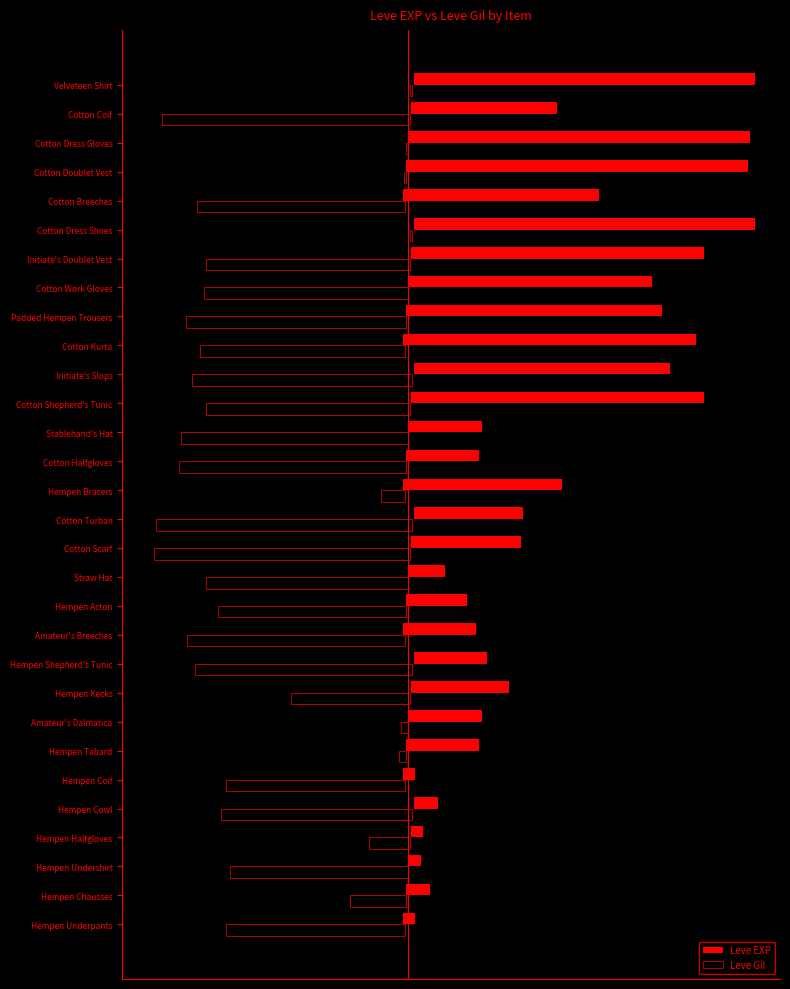

Rank the categories by Leve Gil value from highest to lowest.

Cotton Dress Shoes, Cotton Doublet Vest, Cotton Dress Gloves, Velveteen Shirt, Hempen Tabard, Amateur's Dalmatica, Hempen Bracers, Hempen Halfgloves, Hempen Chausses, Hempen Kecks, Hempen Underpants, Hempen Undershirt, Hempen Coif, Hempen Acton, Hempen Cowl, Straw Hat, Cotton Shepherd's Tunic, Cotton Kurta, Cotton Work Gloves, Initiate's Doublet Vest, Cotton Breeches, Hempen Shepherd's Tunic, Amateur's Breeches, Initiate's Slops, Padded Hempen Trousers, Cotton Halfgloves, Stablehand's Hat, Cotton Coif, Cotton Scarf, Cotton Turban